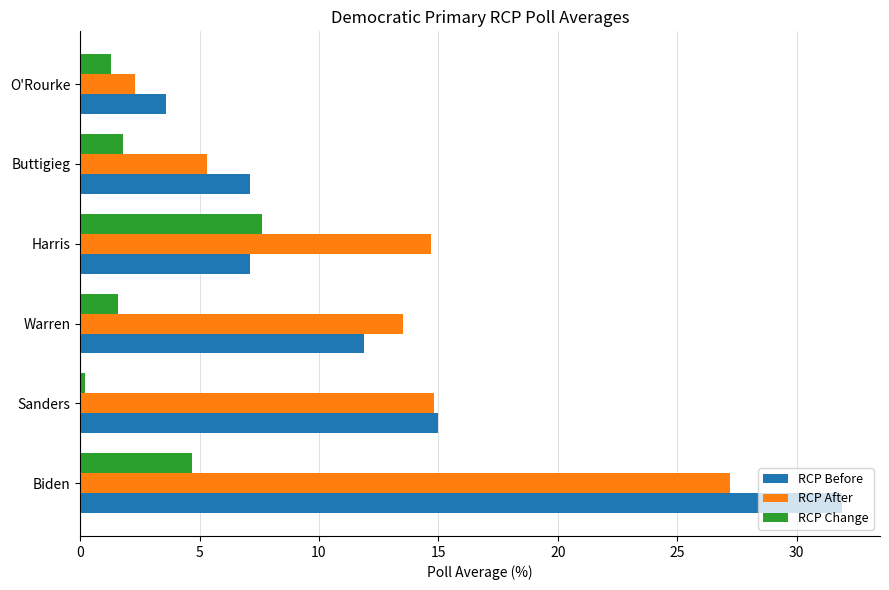

What is the spread (max minus min) of values at Harris?

7.6